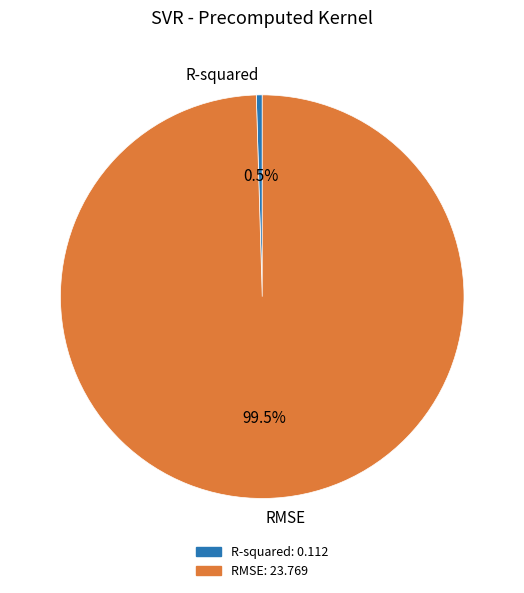

What is the largest slice in the pie chart?

RMSE